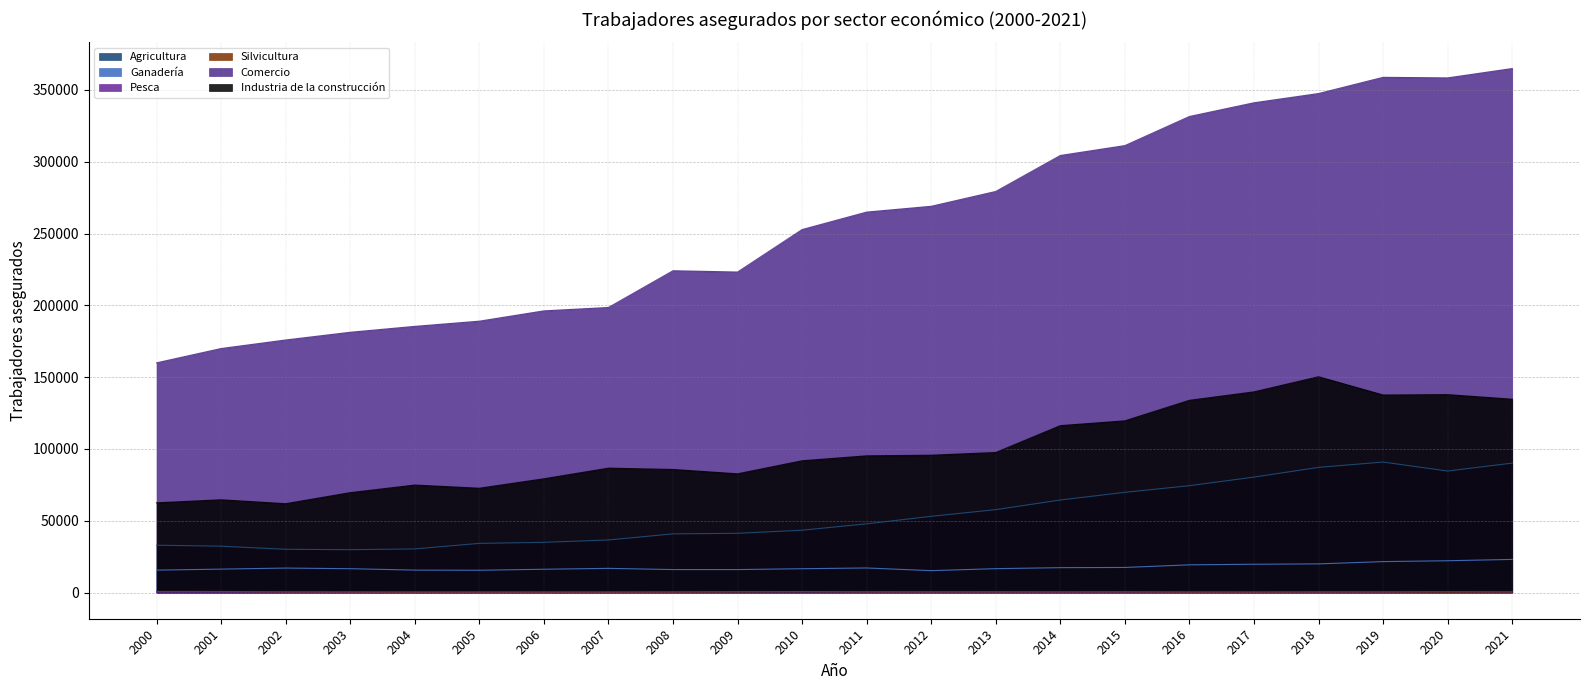

What is the average value of the Pesca series?

239